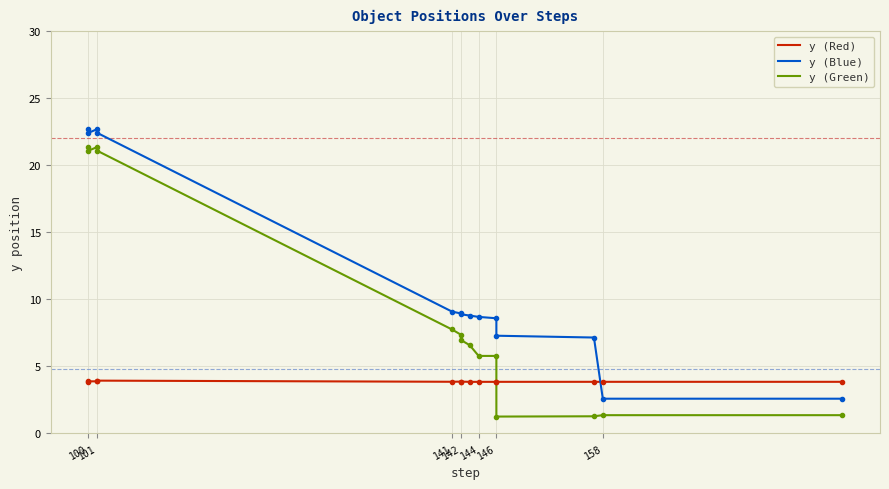

Rank the series by their average value, from lowest to highest.

y (Red), y (Green), y (Blue)